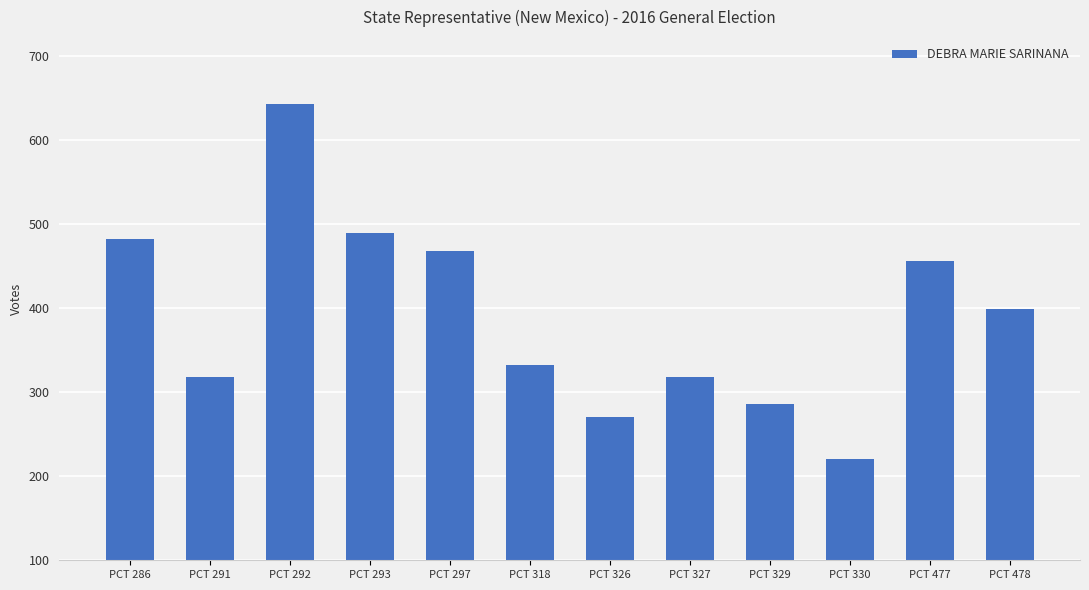

The value at PCT 318 is 333. True or false?

True